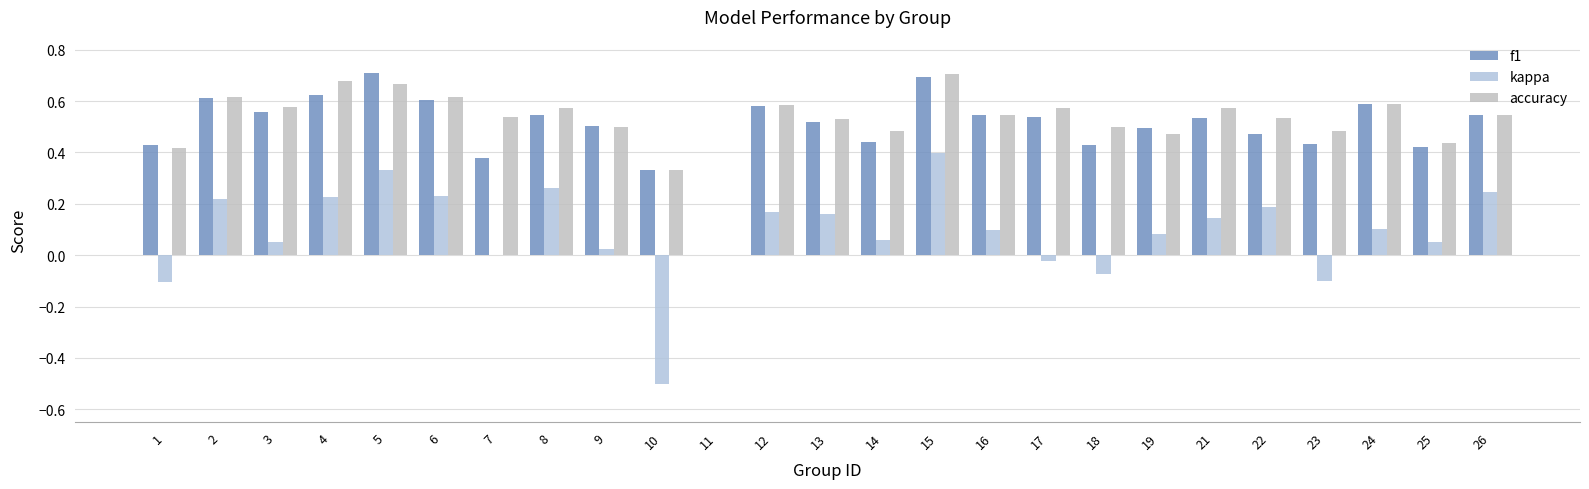

How many values in f1 are above zero?

24